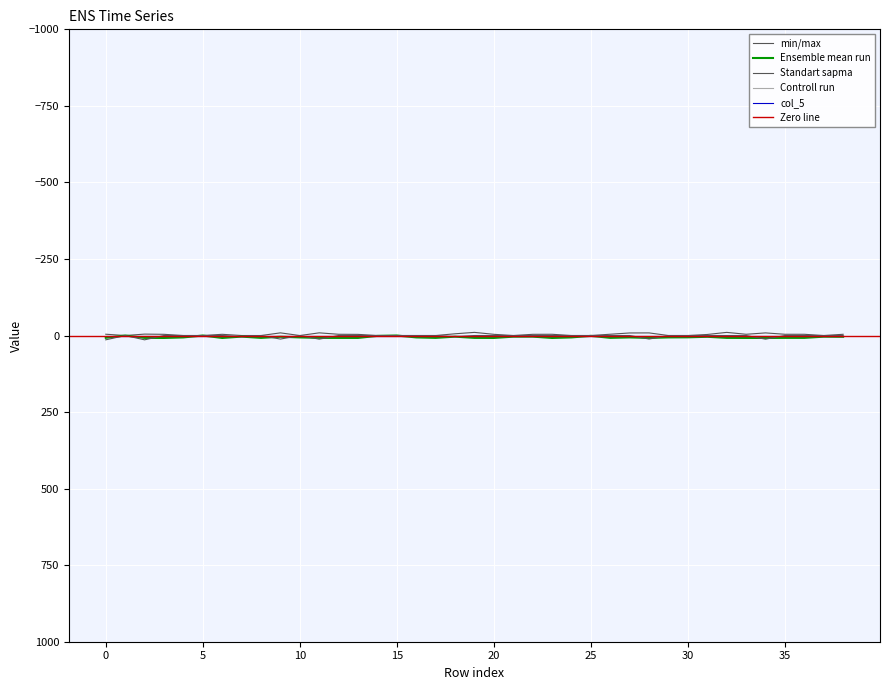

At which category does the chart reach its peak across all series?

2